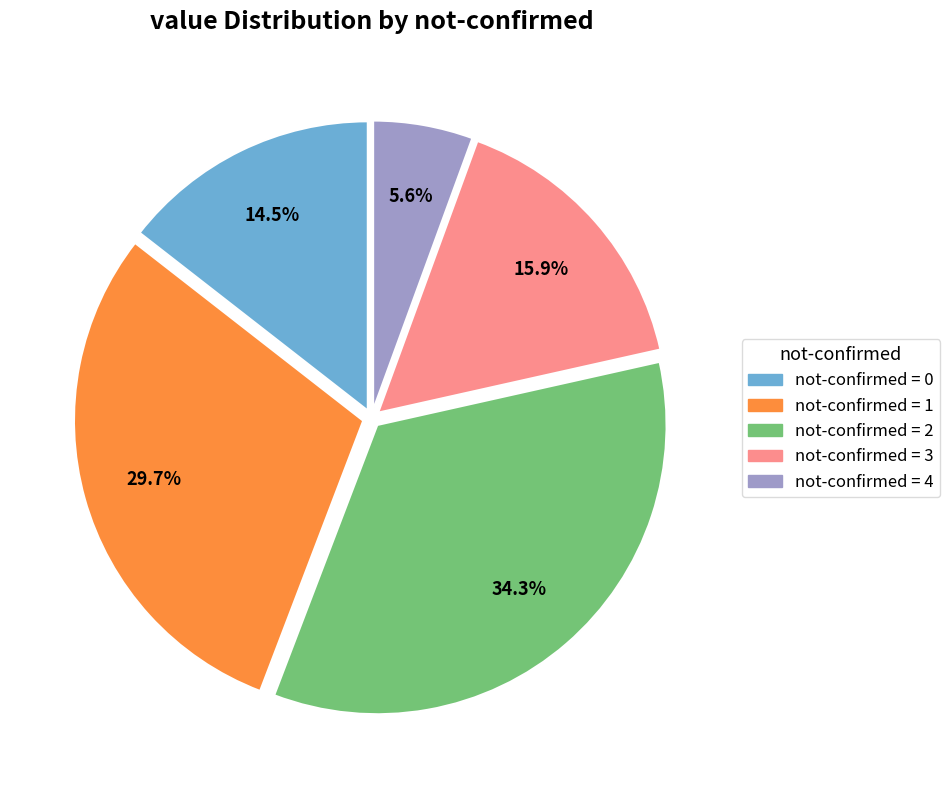

How many slices are in this pie chart?

5